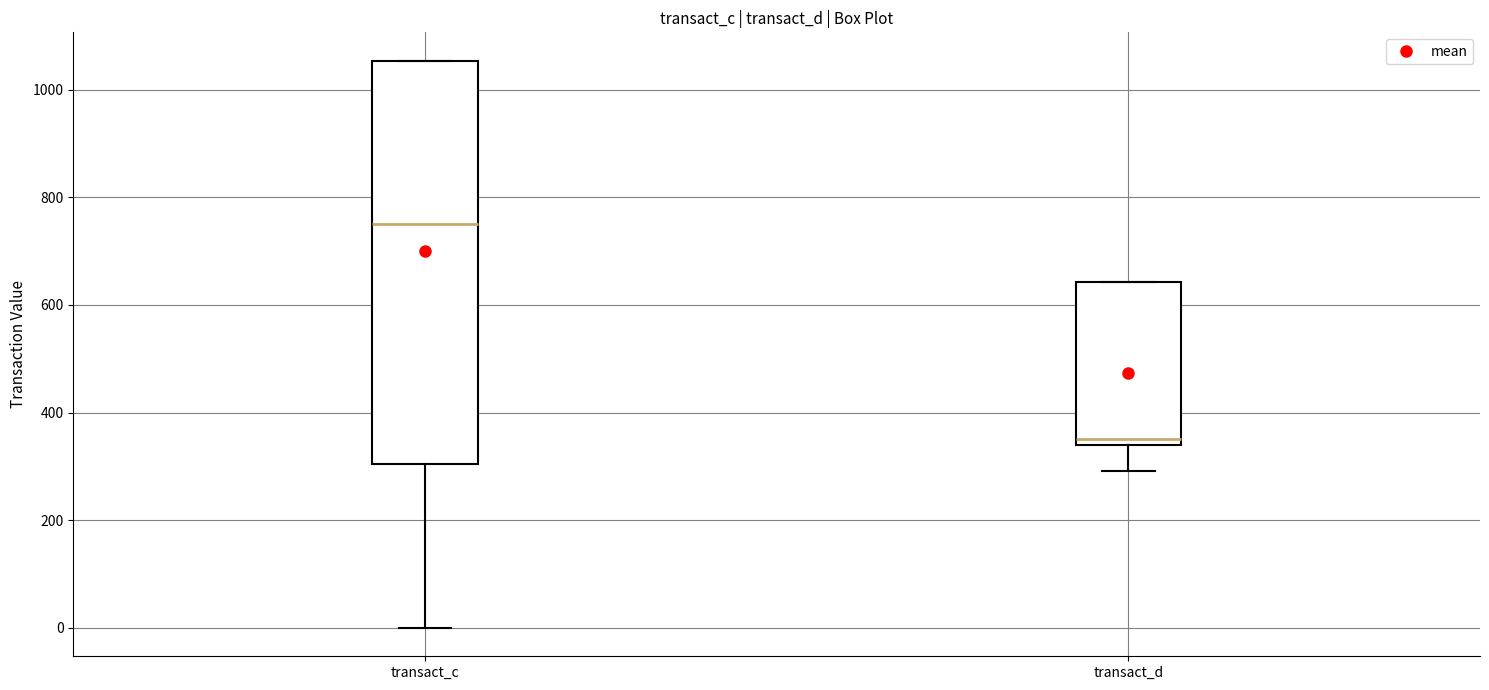

Which box has the lowest median line?

transact_d